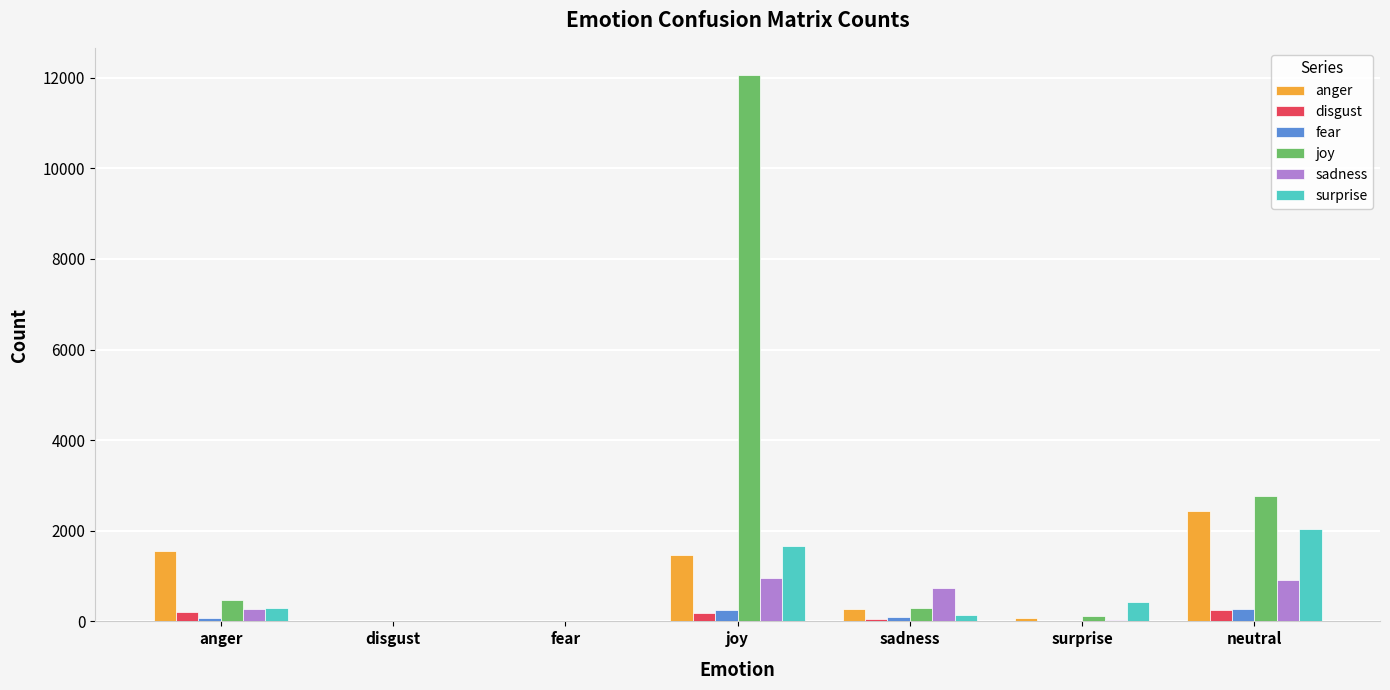

Where is joy nearest to the value 6029?

neutral